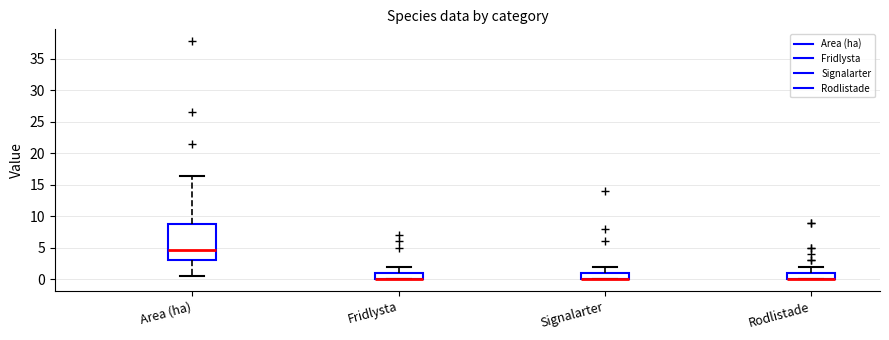

Reading left to right, transcribe this box plot: for each box, give where its median line is, the range the box spans, and where its two whiskers end, as read against the y-axis. The values are not printed on the chart, so give them approximately, as read against the axis.

Area (ha): median 4.5, box 3.0 to 9.0, whiskers 0.5 to 16.5
Fridlysta: median 0.0 (drawn on the box's lower edge), box 0.0 to 1.0, whiskers 0.0 to 2.0
Signalarter: median 0.0 (drawn on the box's lower edge), box 0.0 to 1.0, whiskers 0.0 to 2.0
Rodlistade: median 0.0 (drawn on the box's lower edge), box 0.0 to 1.0, whiskers 0.0 to 2.0